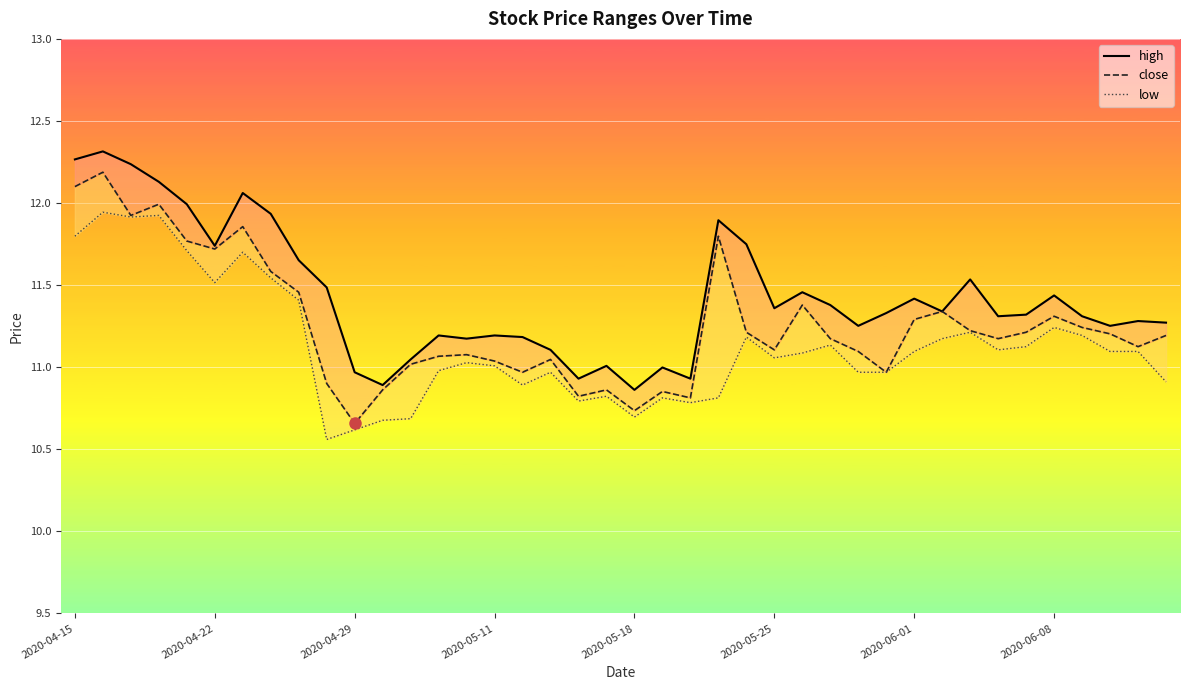

How many series are shown in this chart?

3